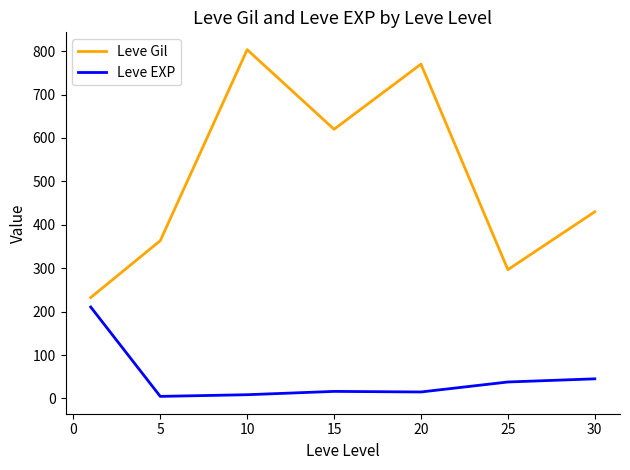

Count the number of categories in the chart.

7